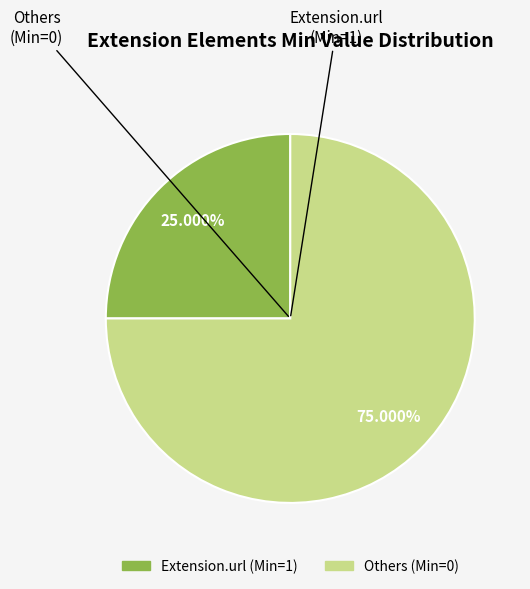

Does any single category account for the majority?

Yes